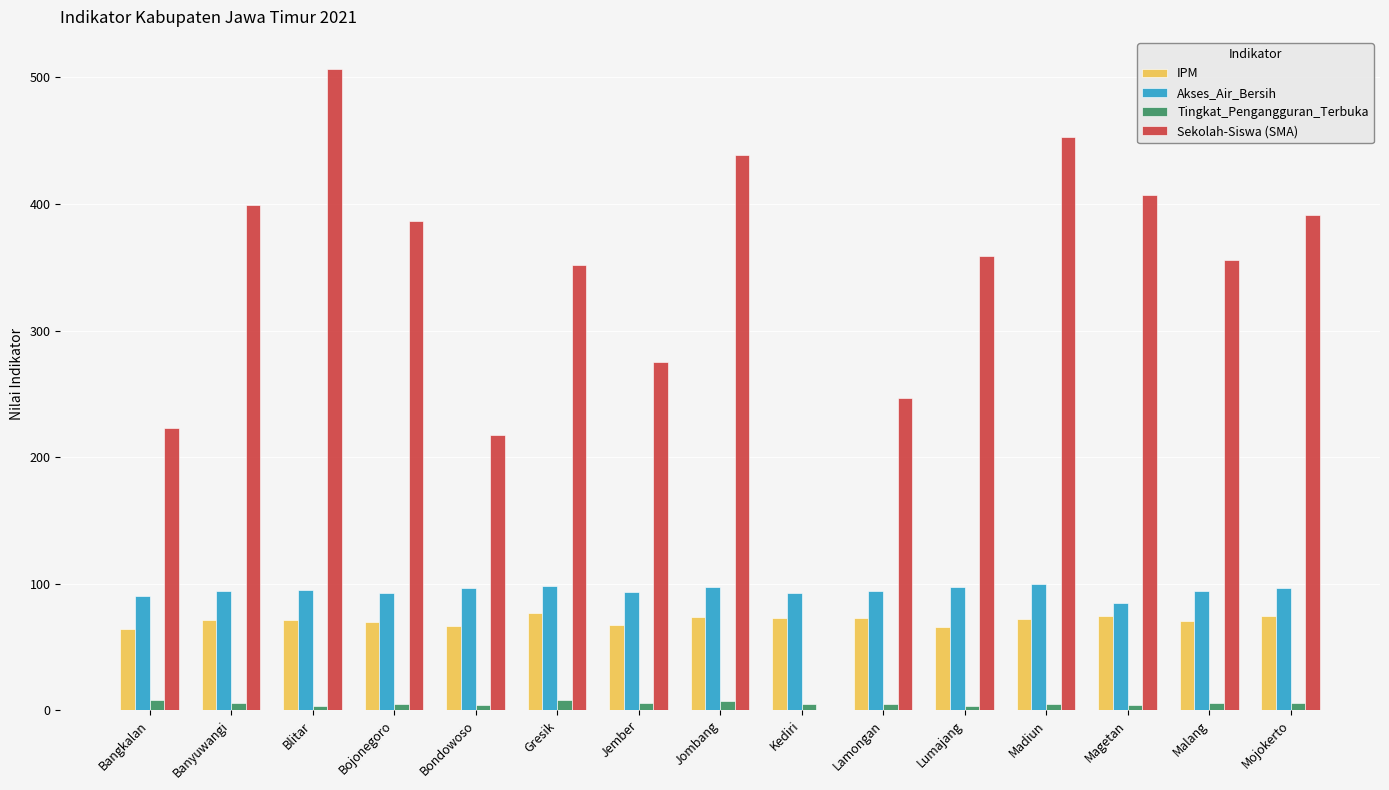

Between Bangkalan and Lamongan, which series saw the biggest shift?

Sekolah-Siswa (SMA)